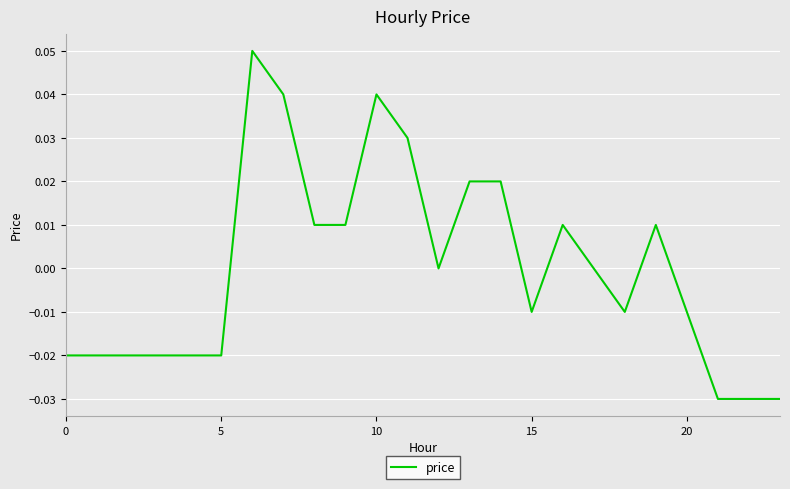

Reading left to right, what are all the values shown in this chart?

-0.0	-0.0	-0.0	-0.0	-0.0	-0.0	0.1	0.0	0.0	0.0	0.0	0.0	0.0	0.0	0.0	-0.0	0.0	0.0	-0.0	0.0	-0.0	-0.0	-0.0	-0.0